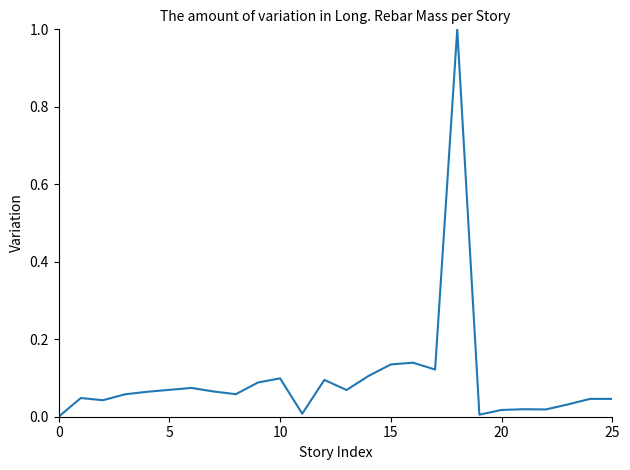

How many series are shown in this chart?

1